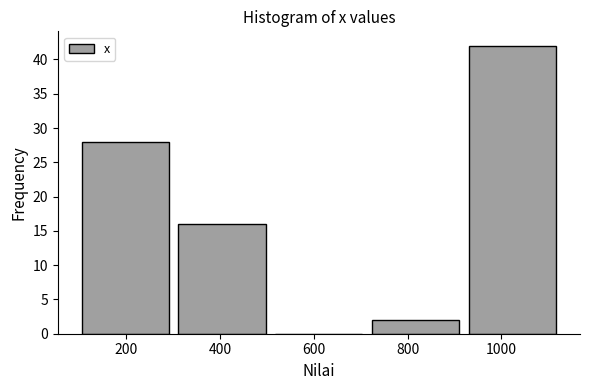

Which range on the x-axis has the tallest bar?

920 to 1120